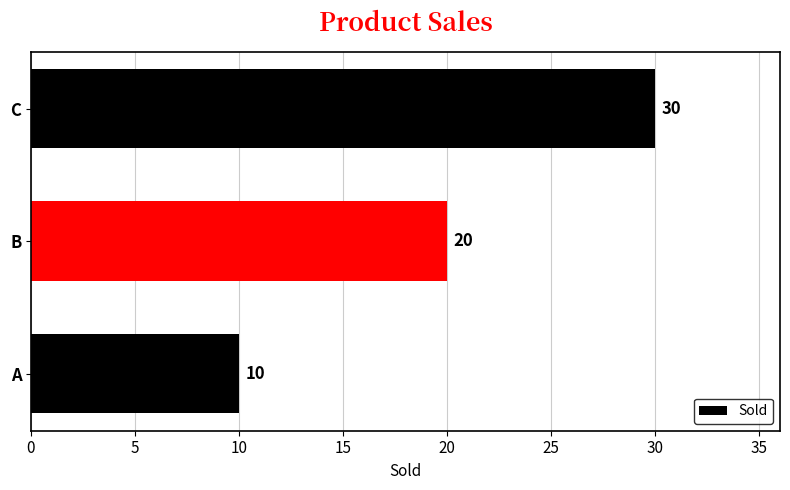

What is the difference between the maximum and minimum values?

20